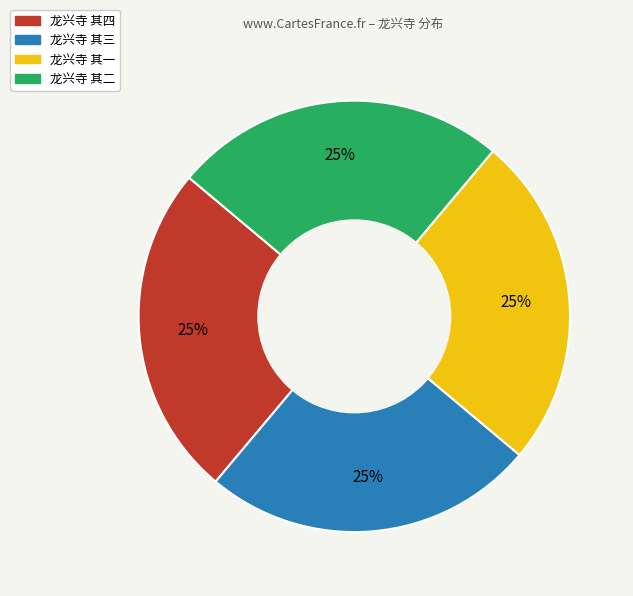

To the nearest percent, what is the average slice percentage?

25%